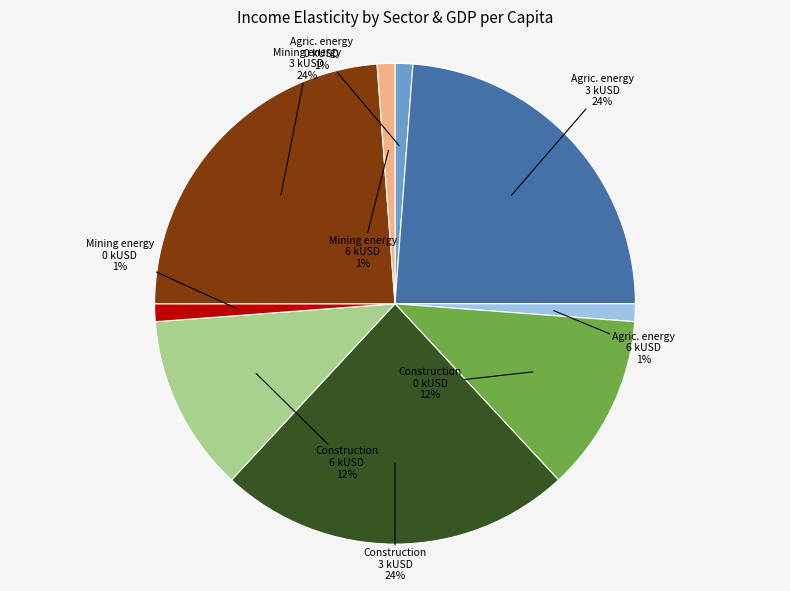

To the nearest percent, what is the difference between the largest and smallest slice percentages?

23%